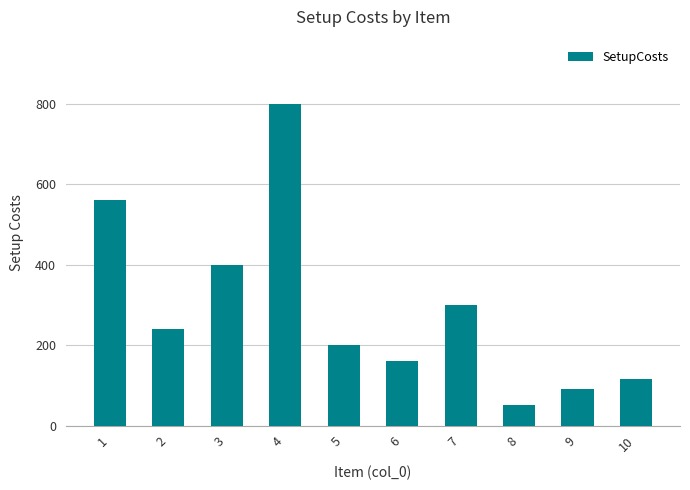

Count the number of categories in the chart.

10